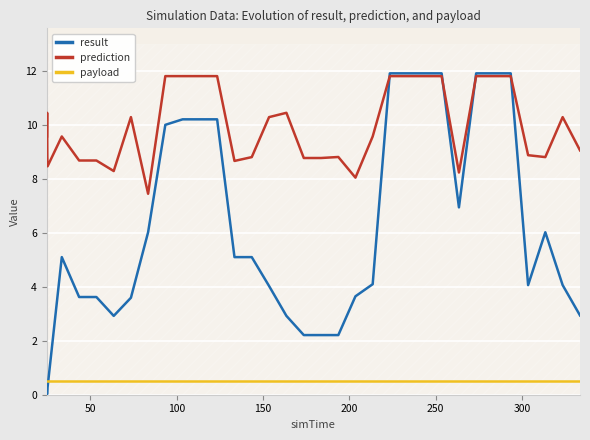

True or false: payload and prediction cross at least once.

False